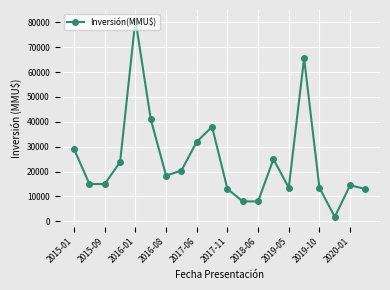

What is the sum of all values?

489503